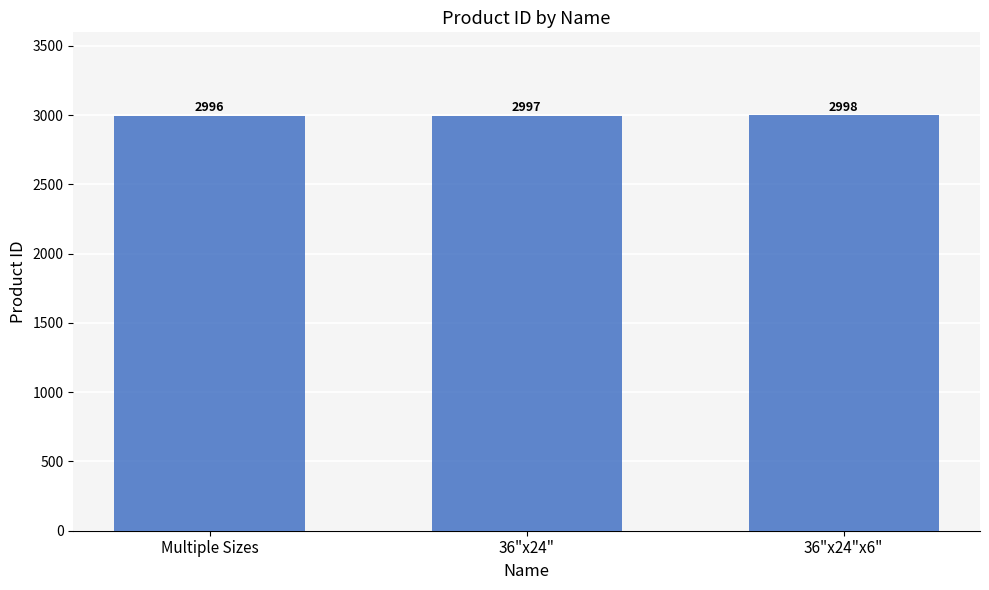

What is the label of the 1st bar from the left?

Multiple Sizes